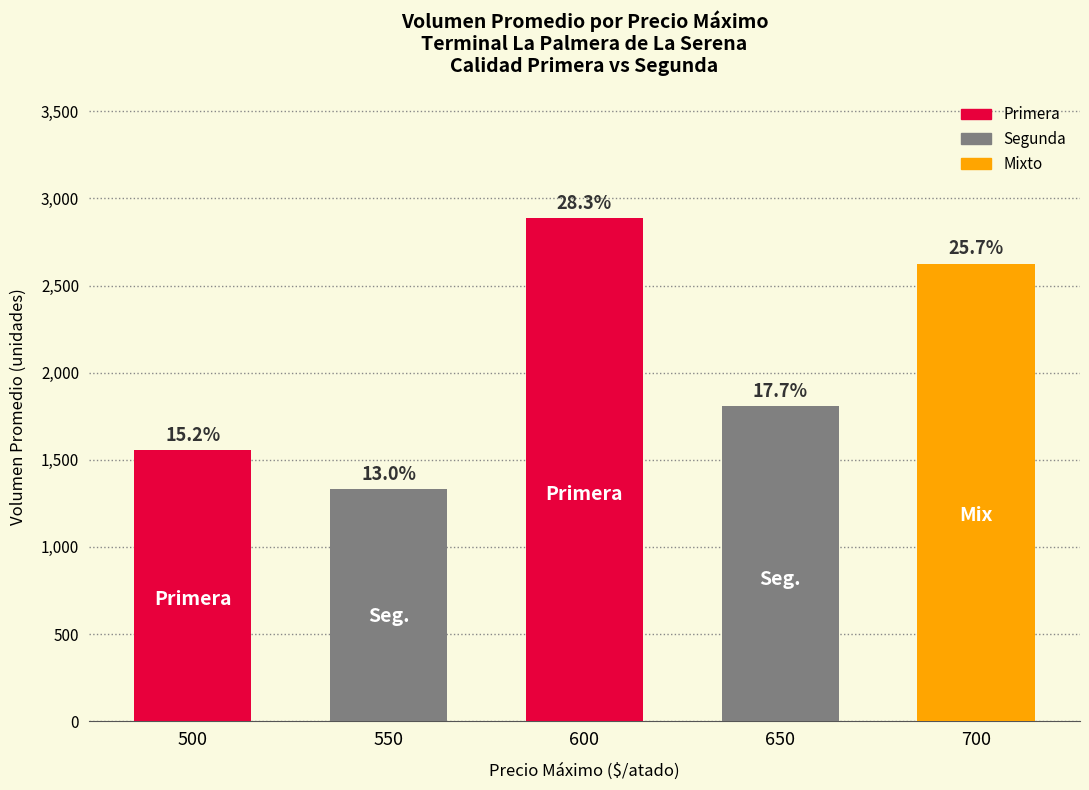

Are the bars horizontal?

No